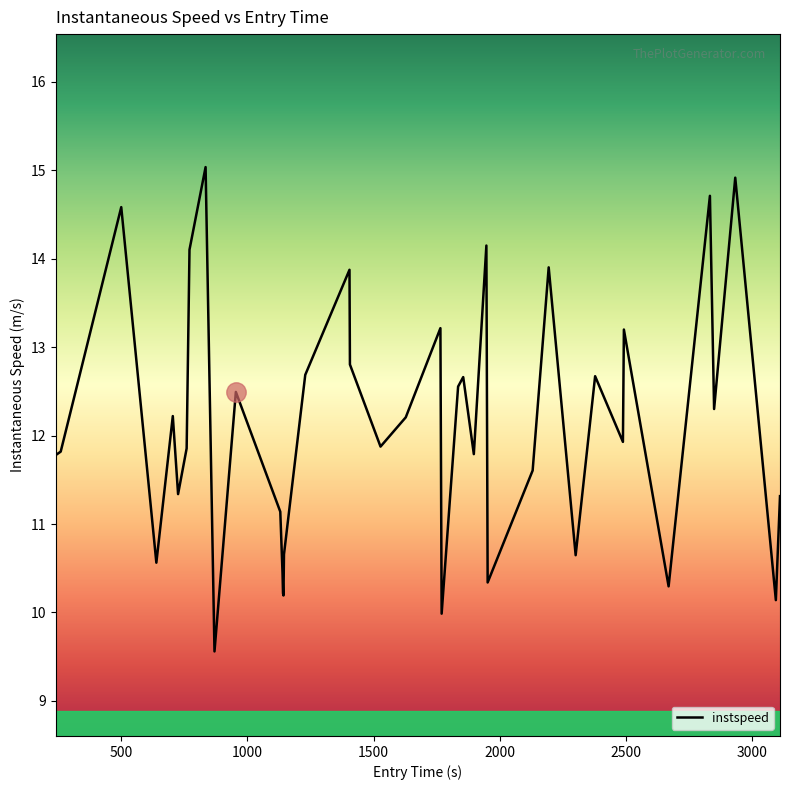

How many lines are shown in the chart?

1